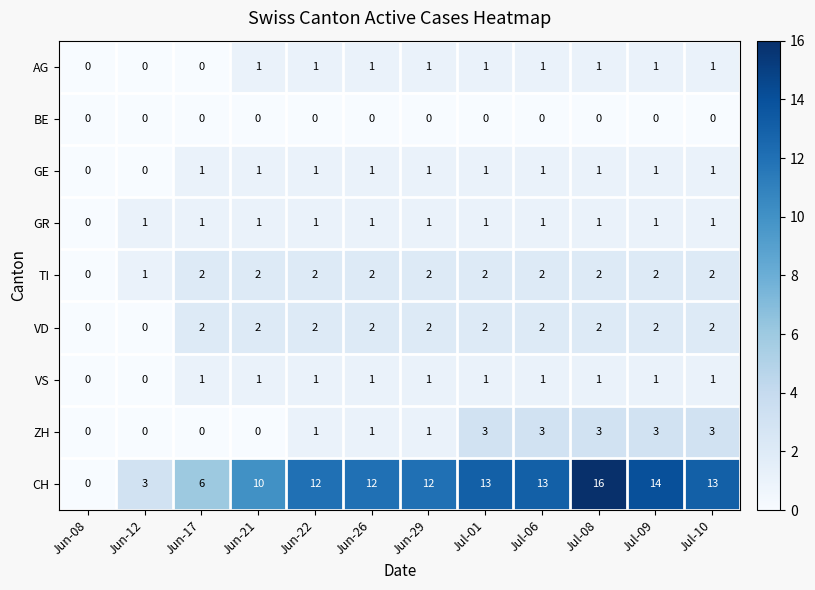

Is it true that VD equals 2 at Jun-26?

True